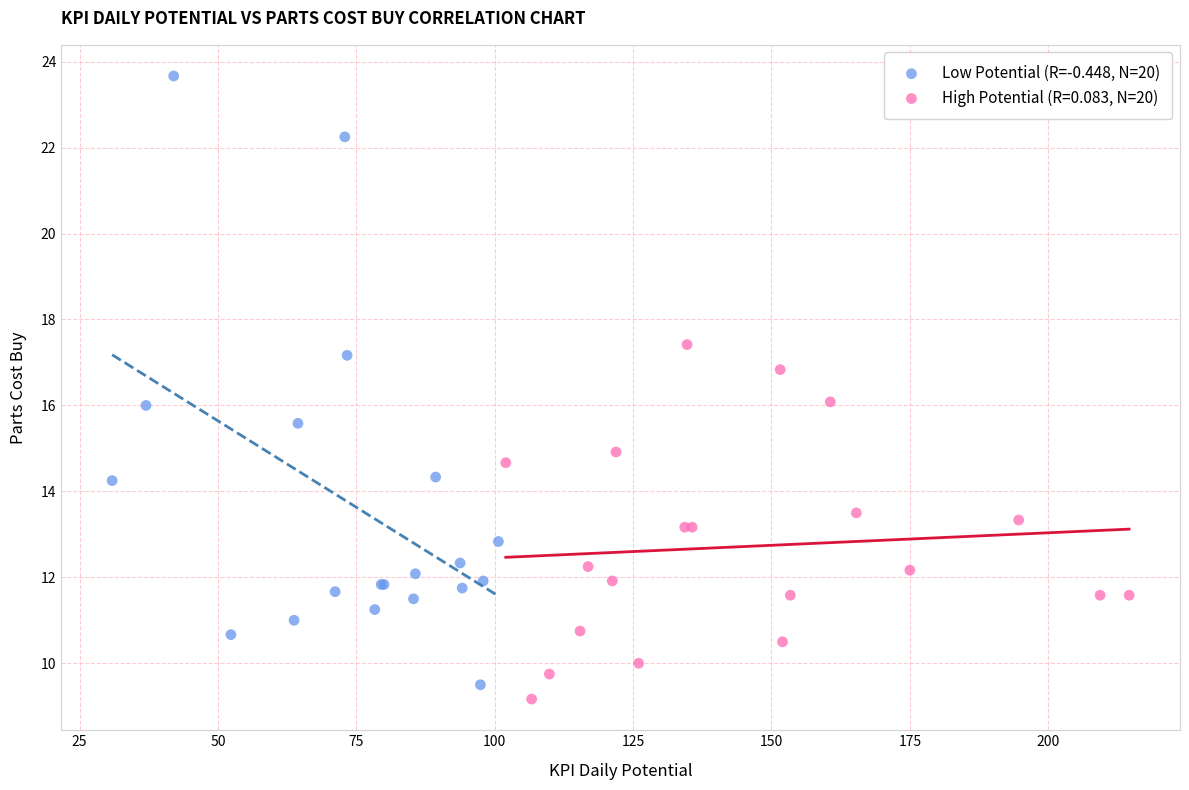

Which series reaches the maximum Y coordinate?

Low Potential (R=-0.448, N=20)